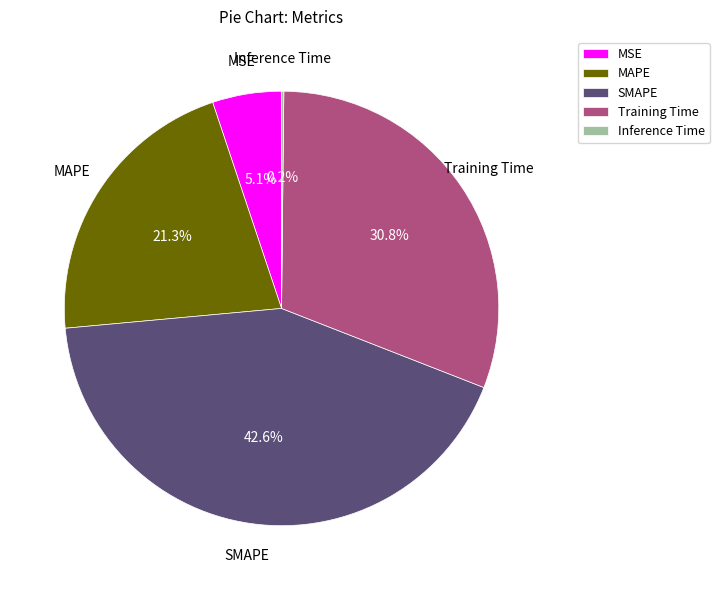

What portion of the pie excludes SMAPE?

57.4%